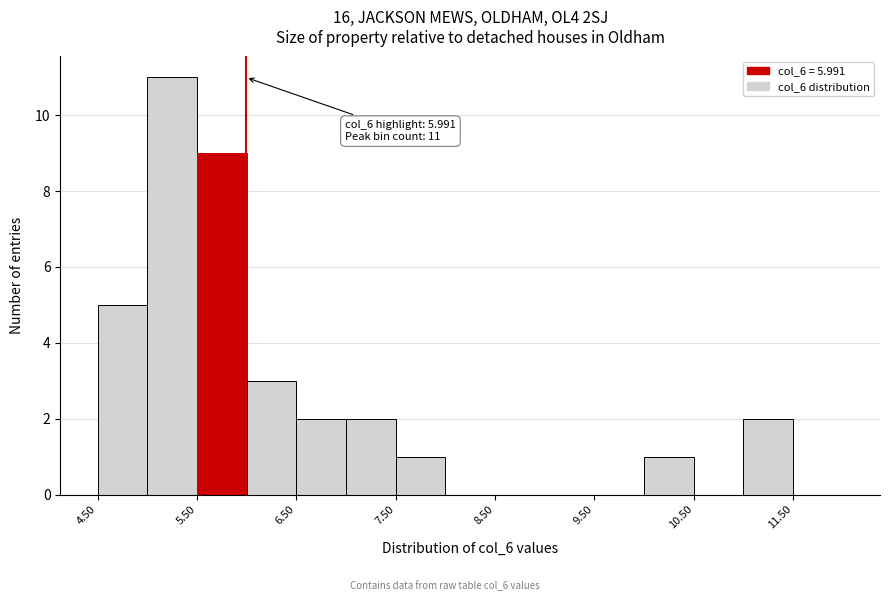

Over which range of the x-axis is the bar tallest?

5.0 to 5.5